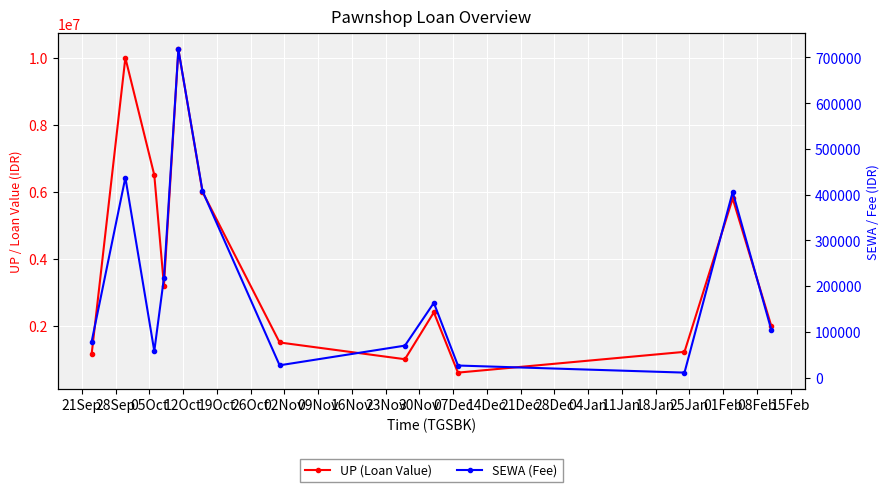

What is the smallest value displayed?

11000